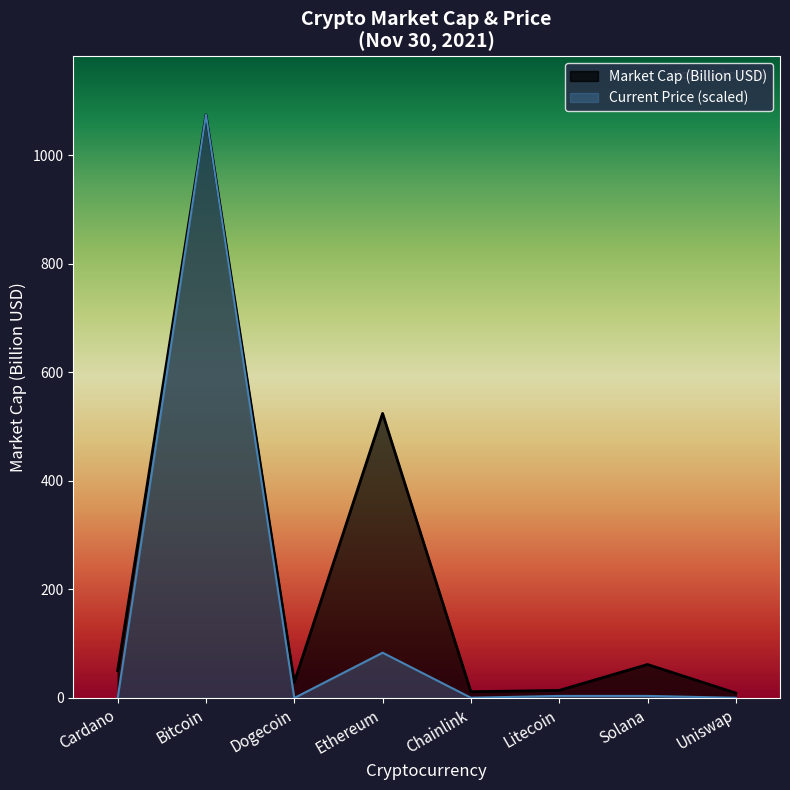

What is the label of the 1st point from the left?

Cardano